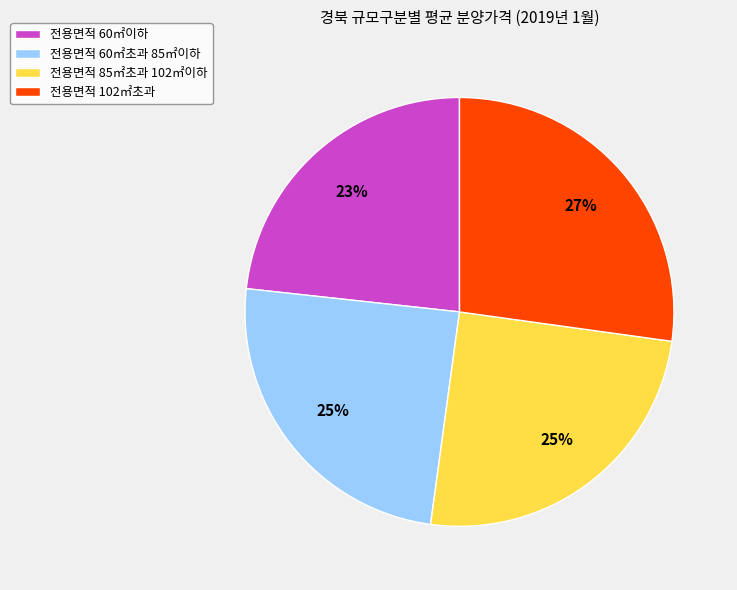

What is the ratio of the value at 전용면적 85㎡초과 102㎡이하 to the value at 전용면적 102㎡초과?

0.9